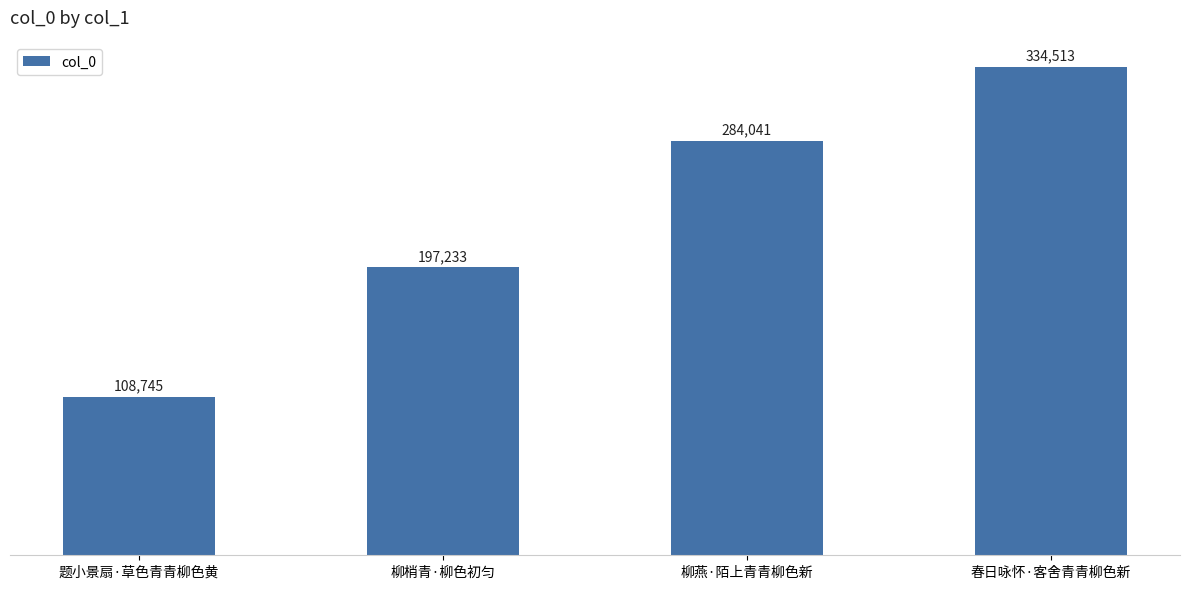

What is the value of the 1st bar from the left?

108745